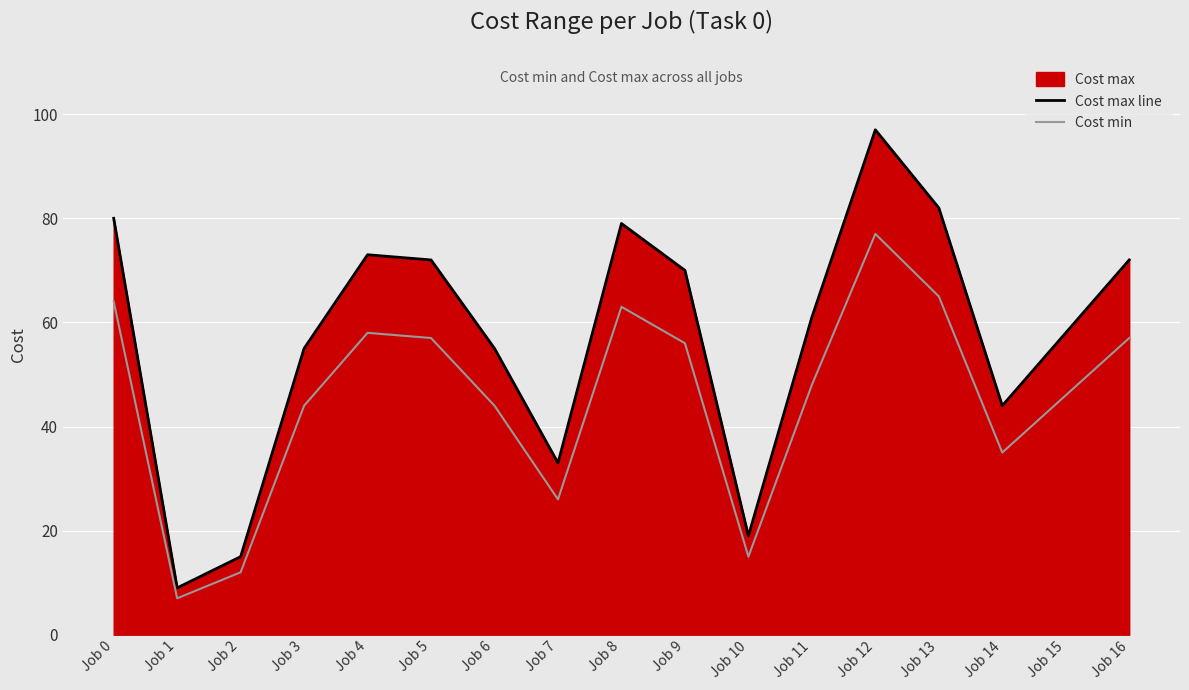

At how many categories does at least one series exceed 25?

14